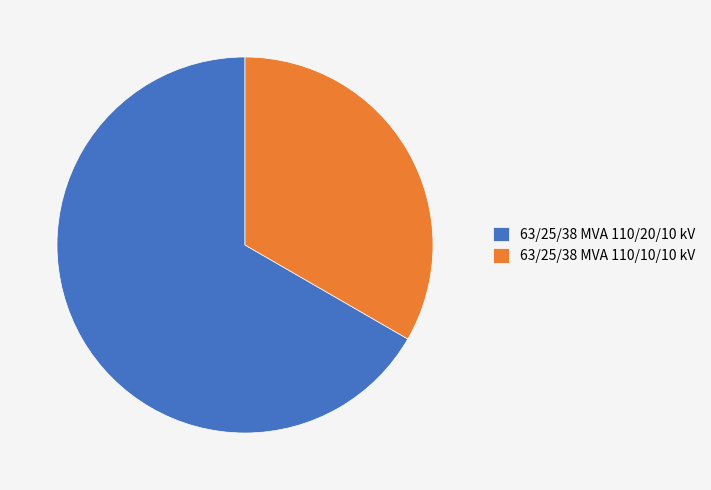

Count the number of slices in the pie.

2